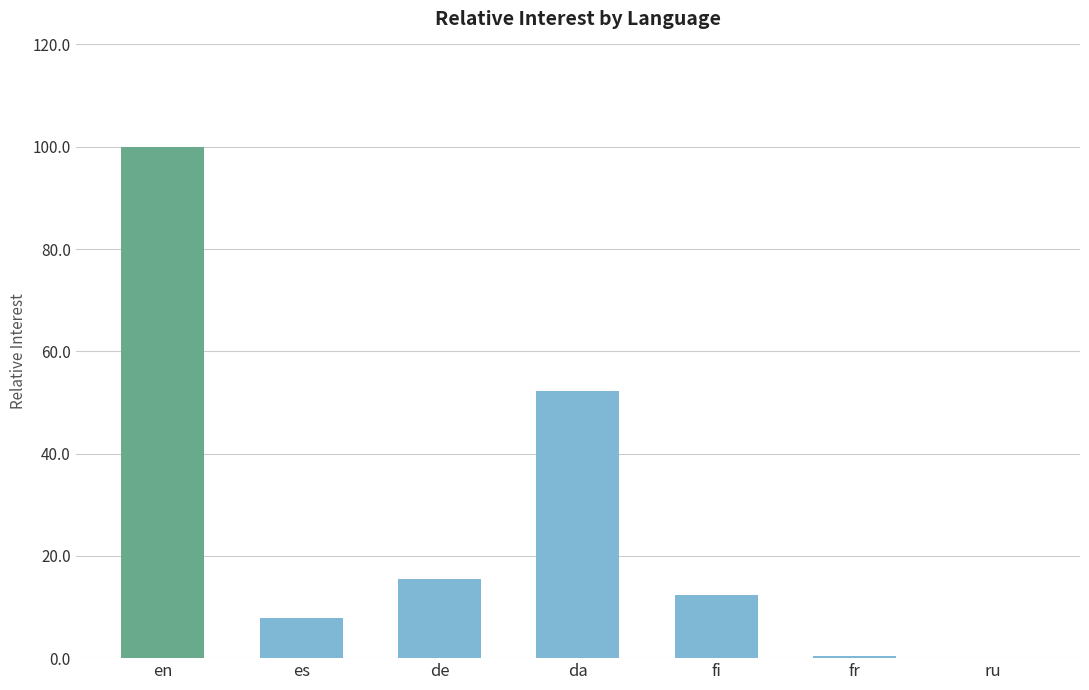

Is it true that the value at da is 52.1?

True